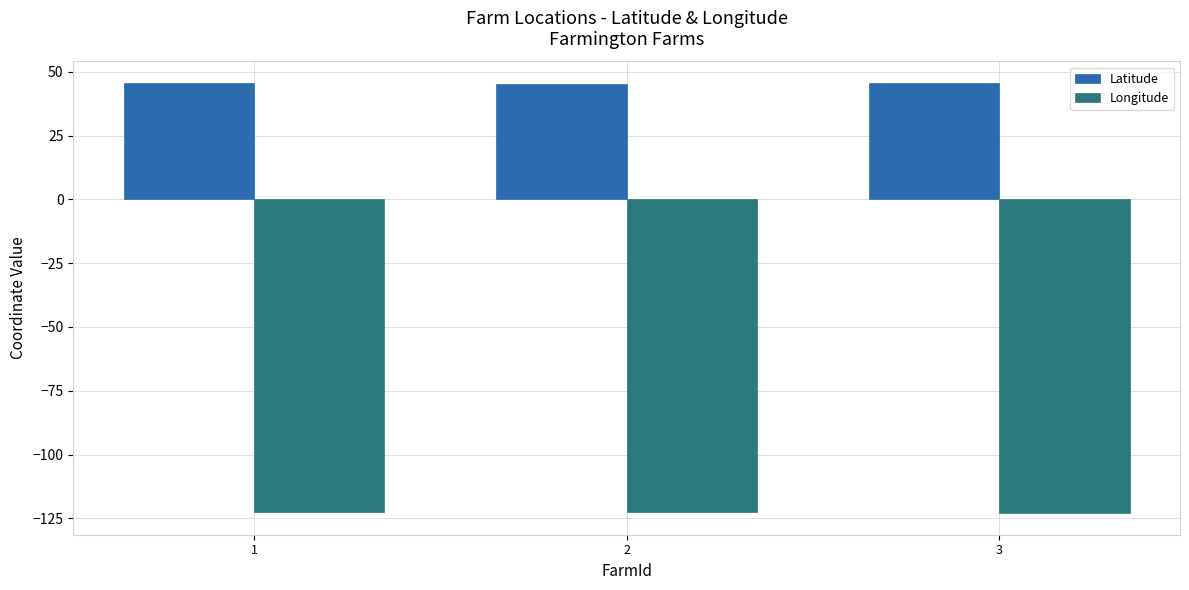

Which series has the largest total across all categories?

Latitude